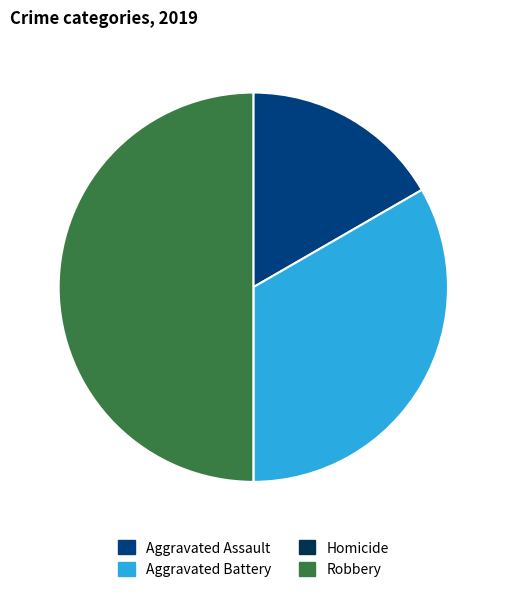

What is the ratio of the value at Aggravated Assault to the value at Robbery?

0.3